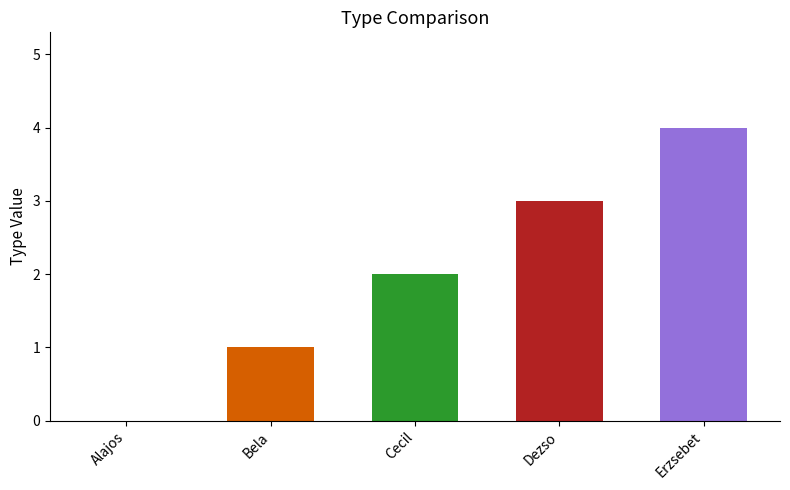

What is the maximum value shown in the chart?

4